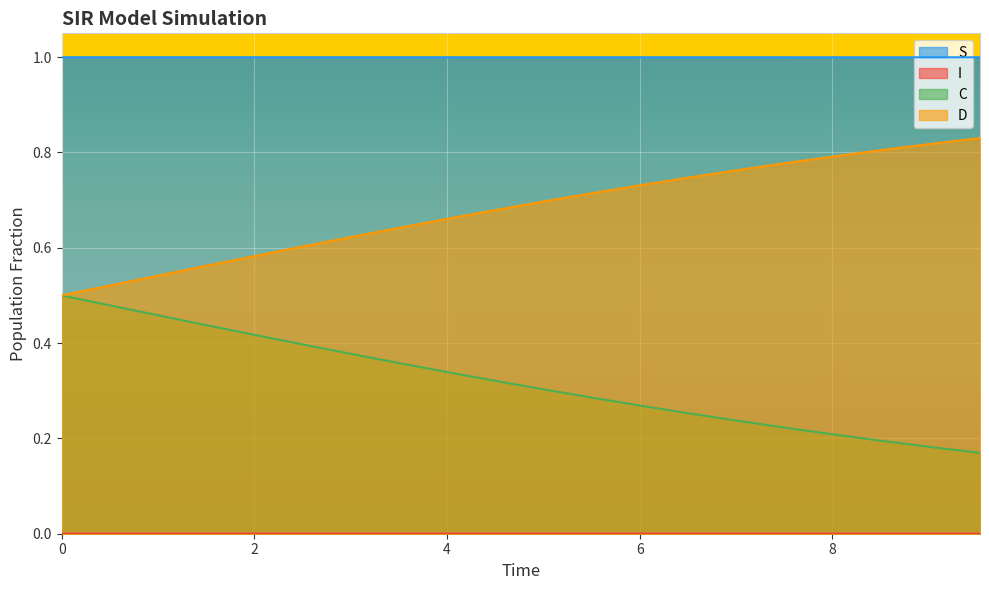

What is the greatest value displayed?

1.0